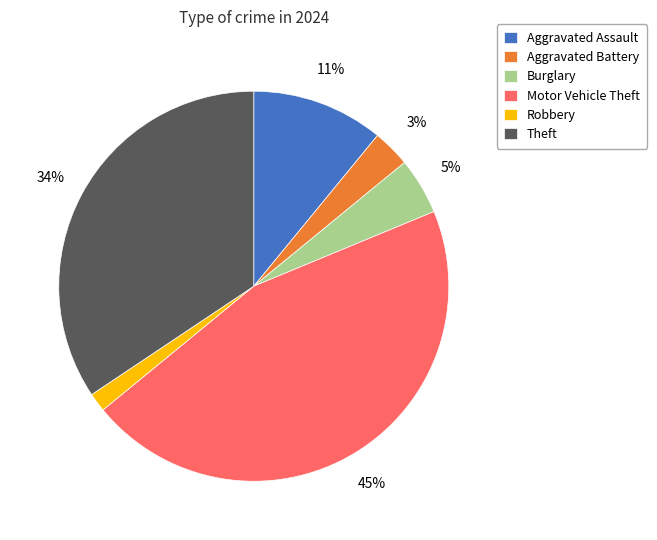

Count the number of slices in the pie.

6